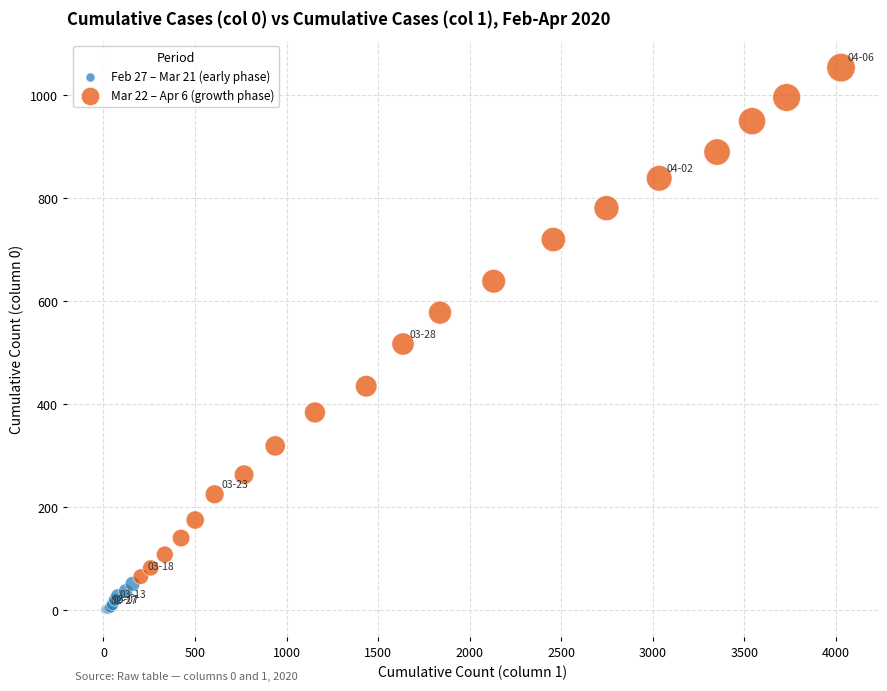

Which series reaches the maximum Y coordinate?

Mar 22 – Apr 6 (growth phase)